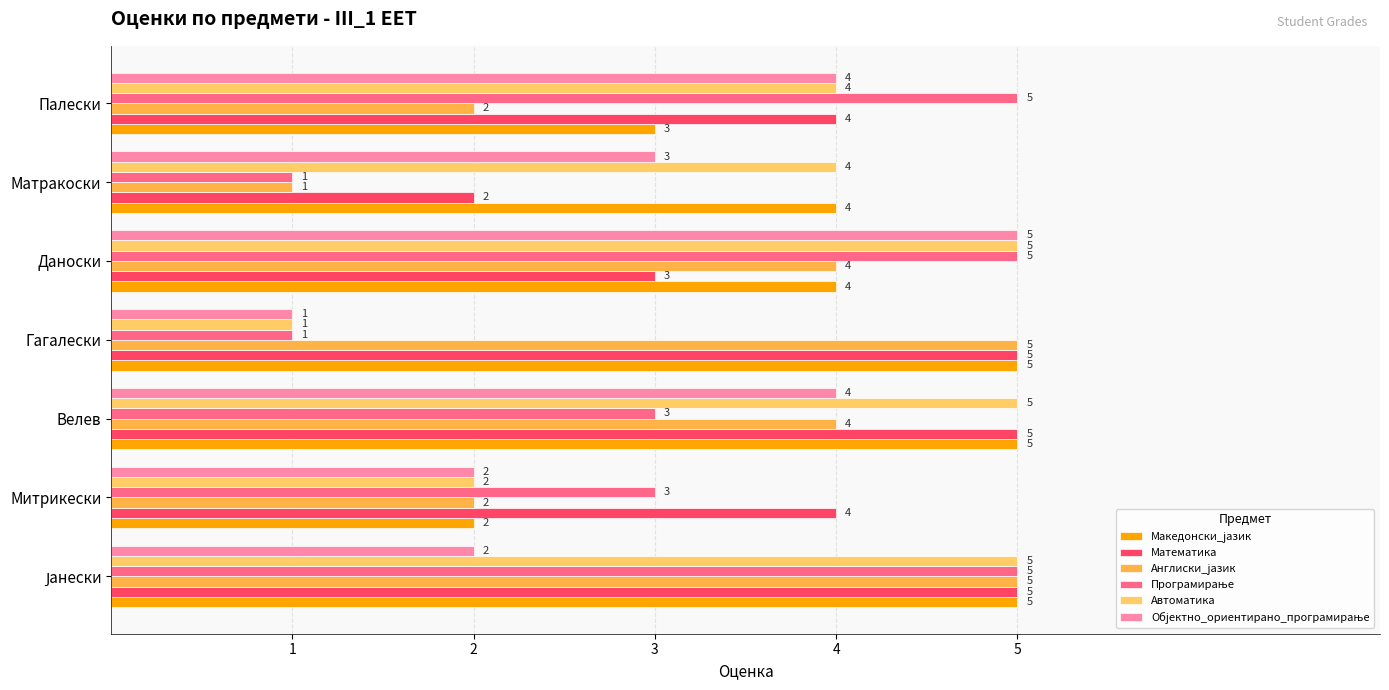

What is the average value of the Англиски_јазик series?

3